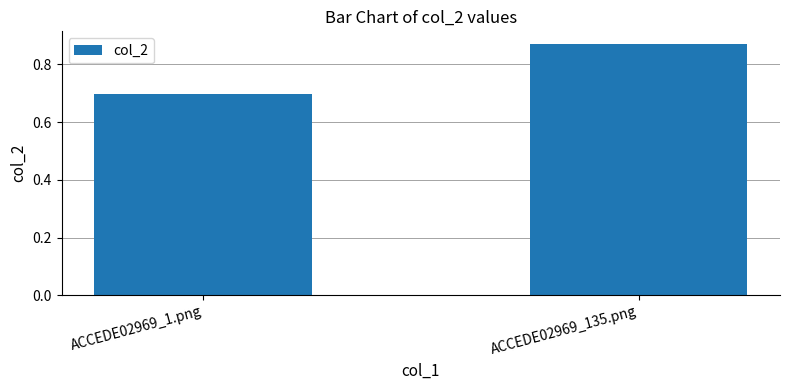

How many data points does each series have?

2